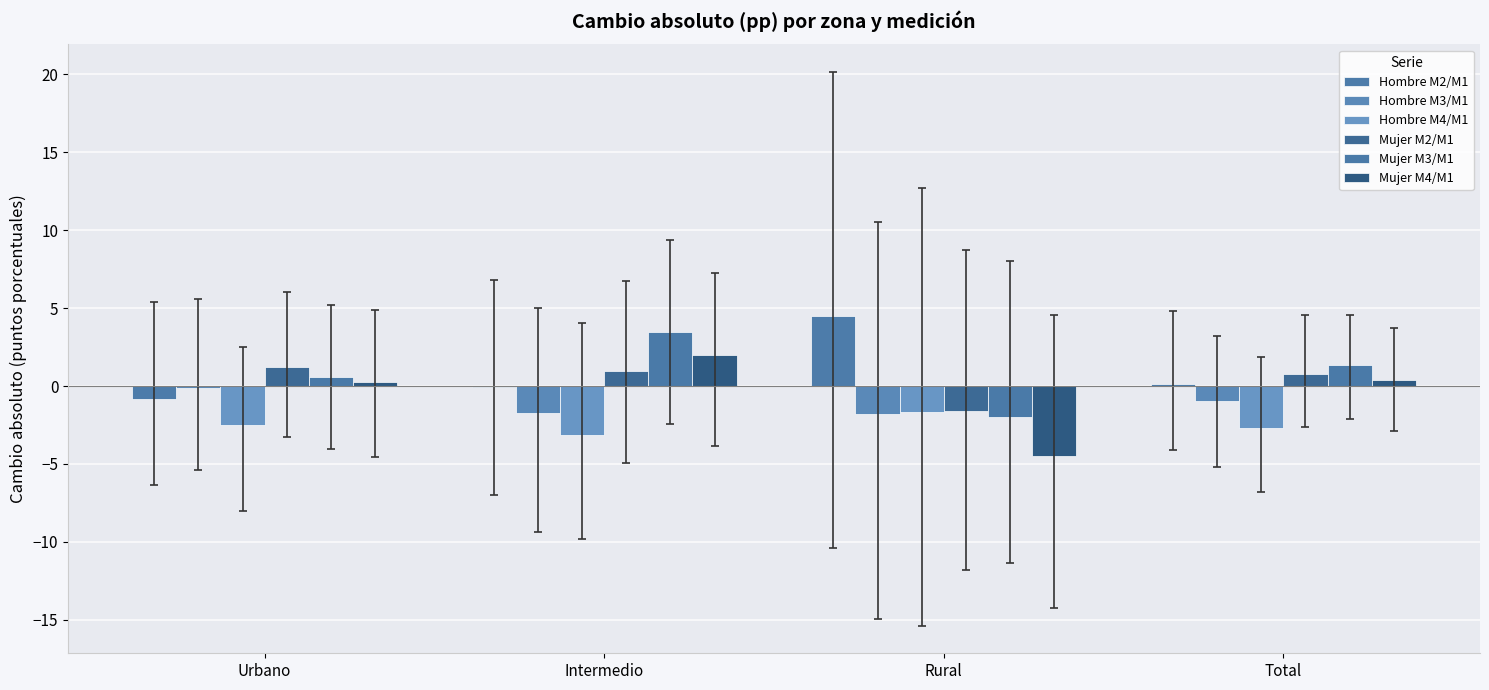

Is the value of Mujer M2/M1 at Intermedio greater than the value of Hombre M3/M1 at Urbano?

Yes